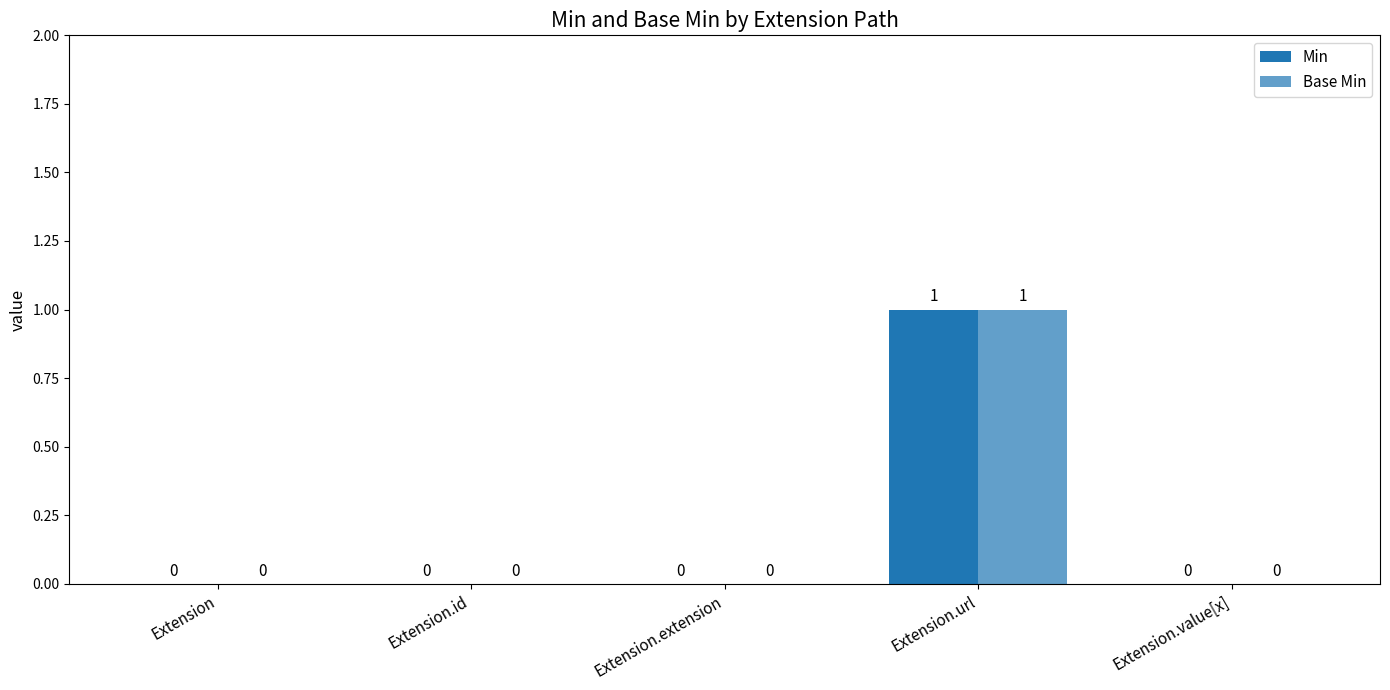

Which series changed the most between Extension.url and Extension.value[x]?

Min